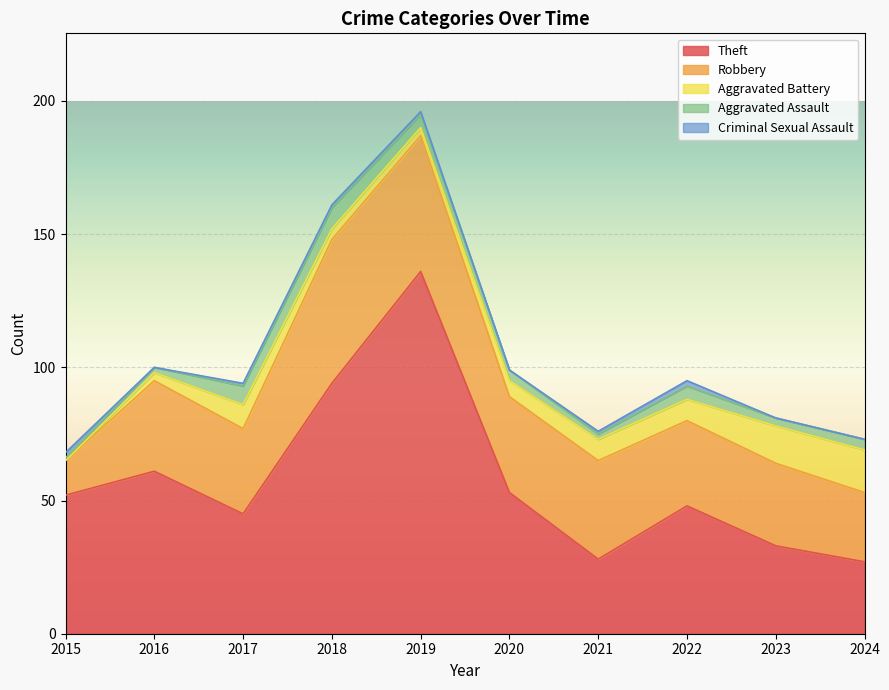

How many series are shown in this chart?

5